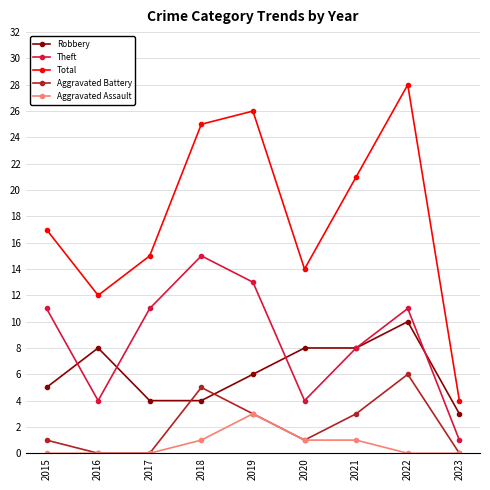

True or false: Aggravated Assault has more than 0 interior local peaks.

True